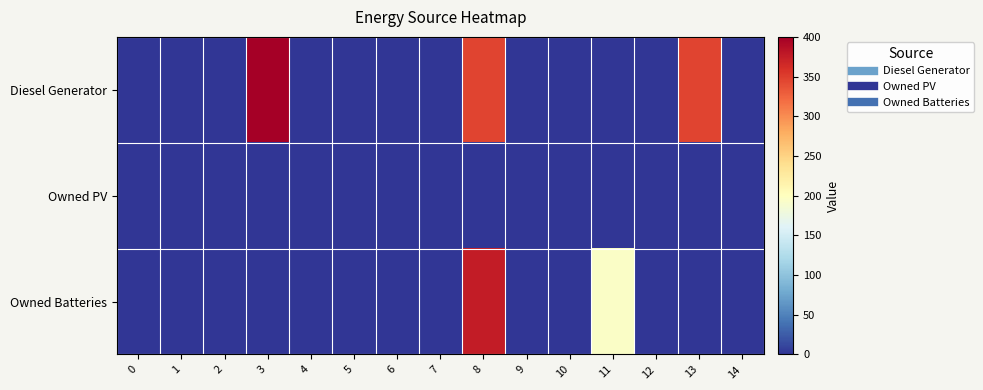

Which series has the widest spread of values?

Diesel Generator